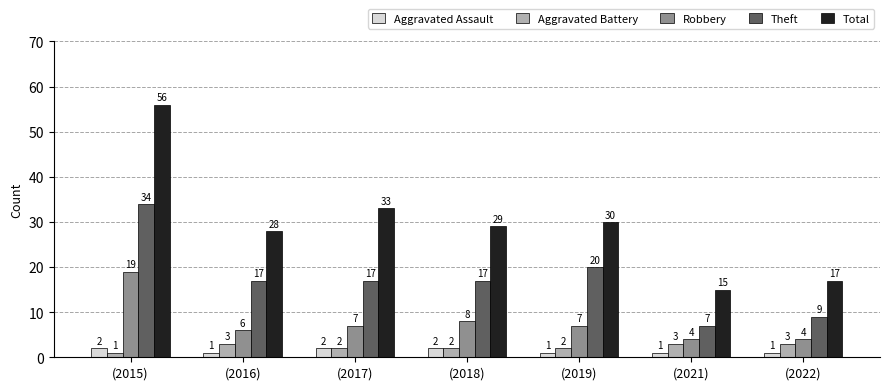

Rank the series by their maximum value, from highest to lowest.

Total, Theft, Robbery, Aggravated Battery, Aggravated Assault